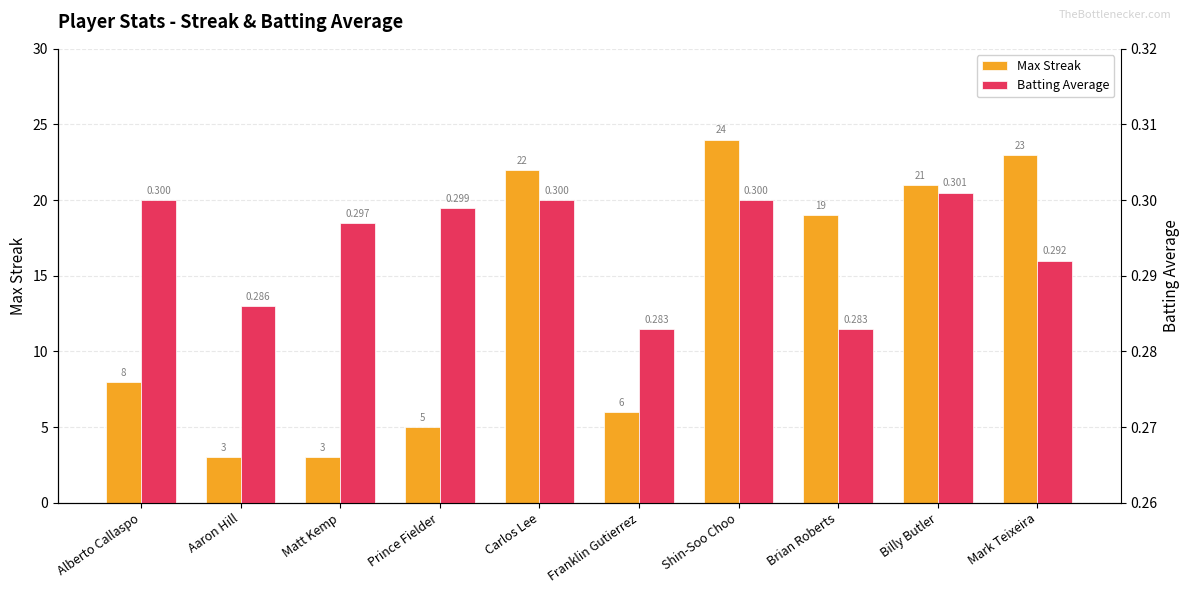

The value of Max Streak at Shin-Soo Choo is 24.0. True or false?

True